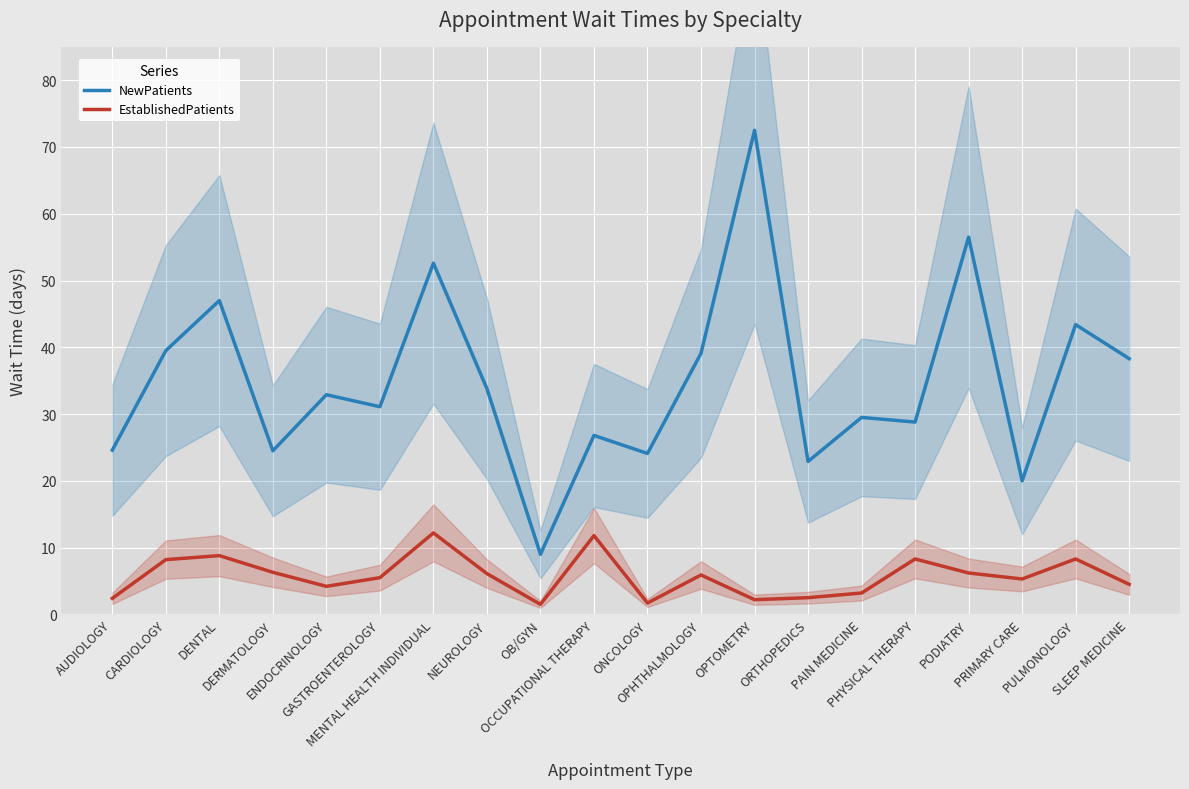

True or false: EstablishedPatients and NewPatients cross at least once.

False